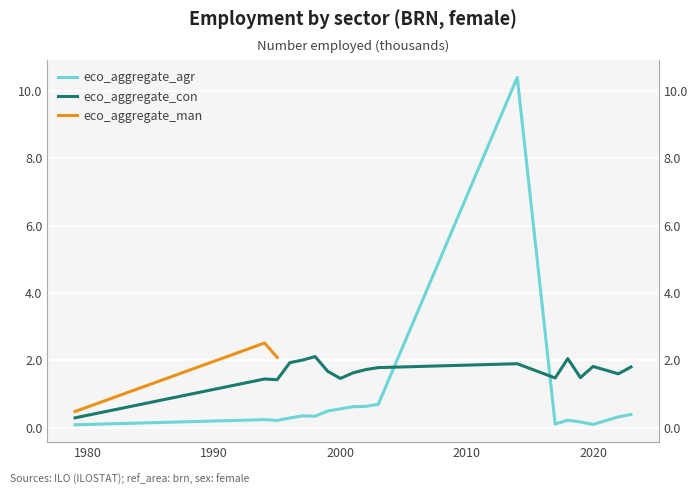

Is it true that eco_aggregate_agr equals 0.3 at 1998?

True